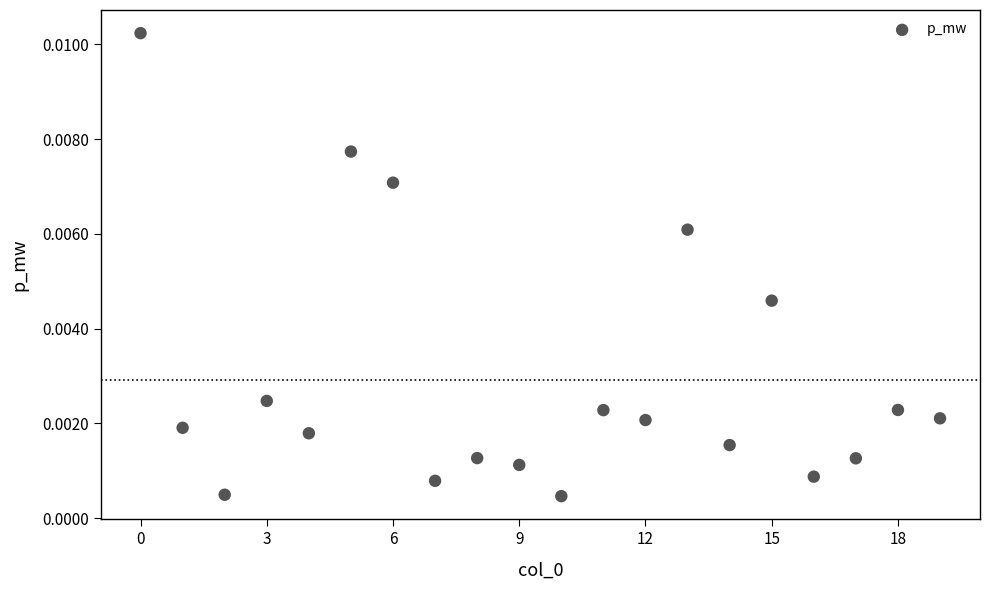

How many points are shown in the scatter plot?

20